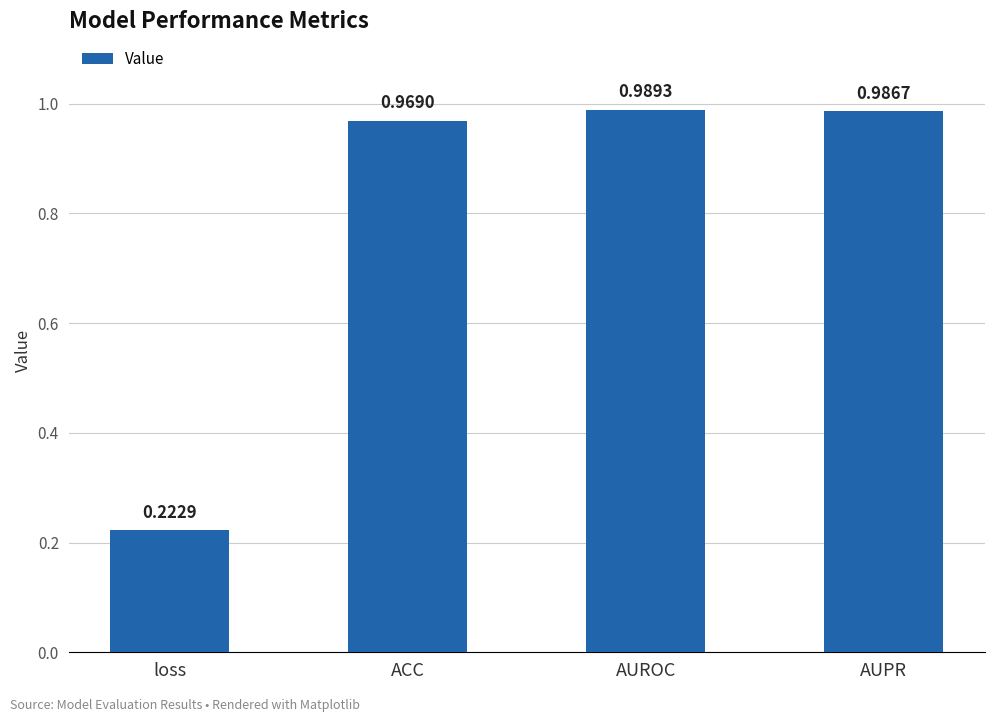

At which label is the value closest to 0?

loss